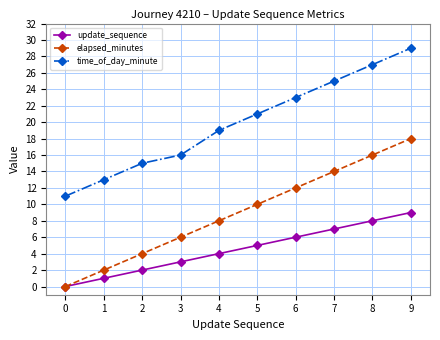

What are all the series names shown in the legend?

update_sequence, elapsed_minutes, time_of_day_minute